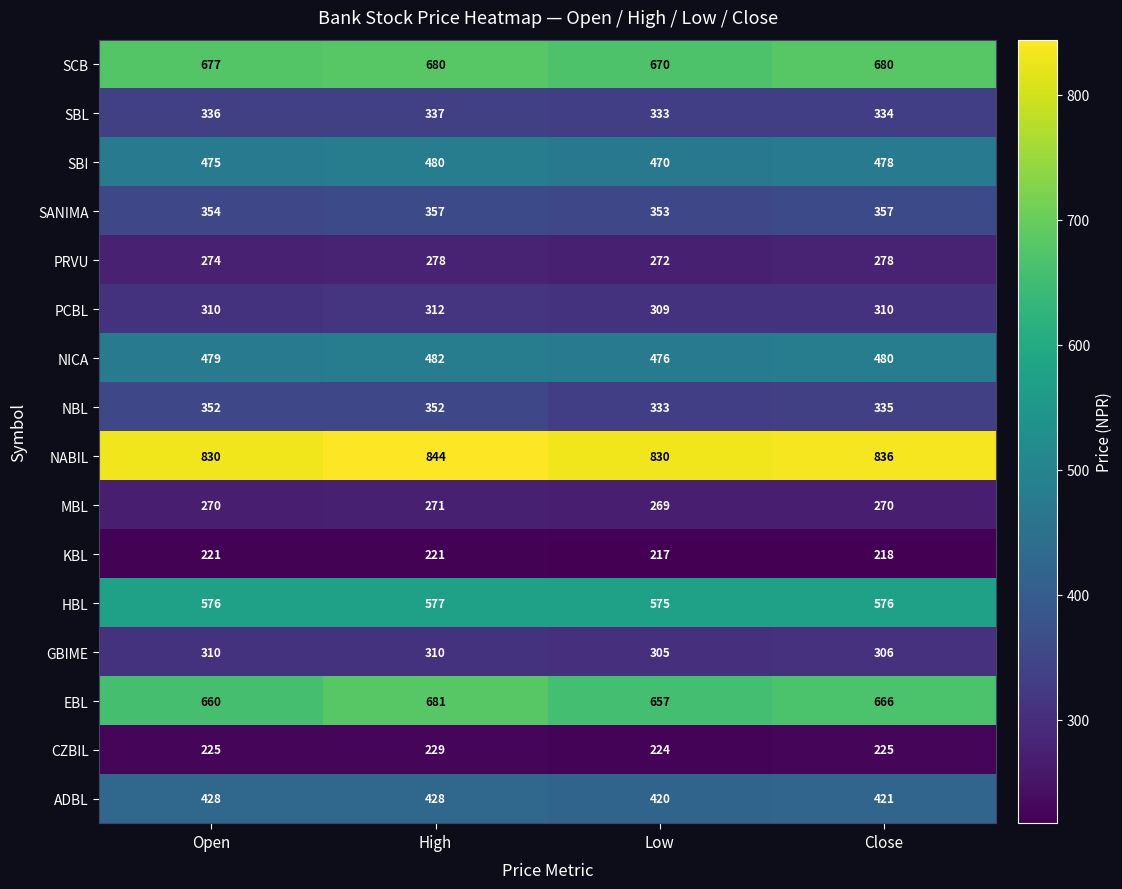

Count the number of data series in this chart.

16